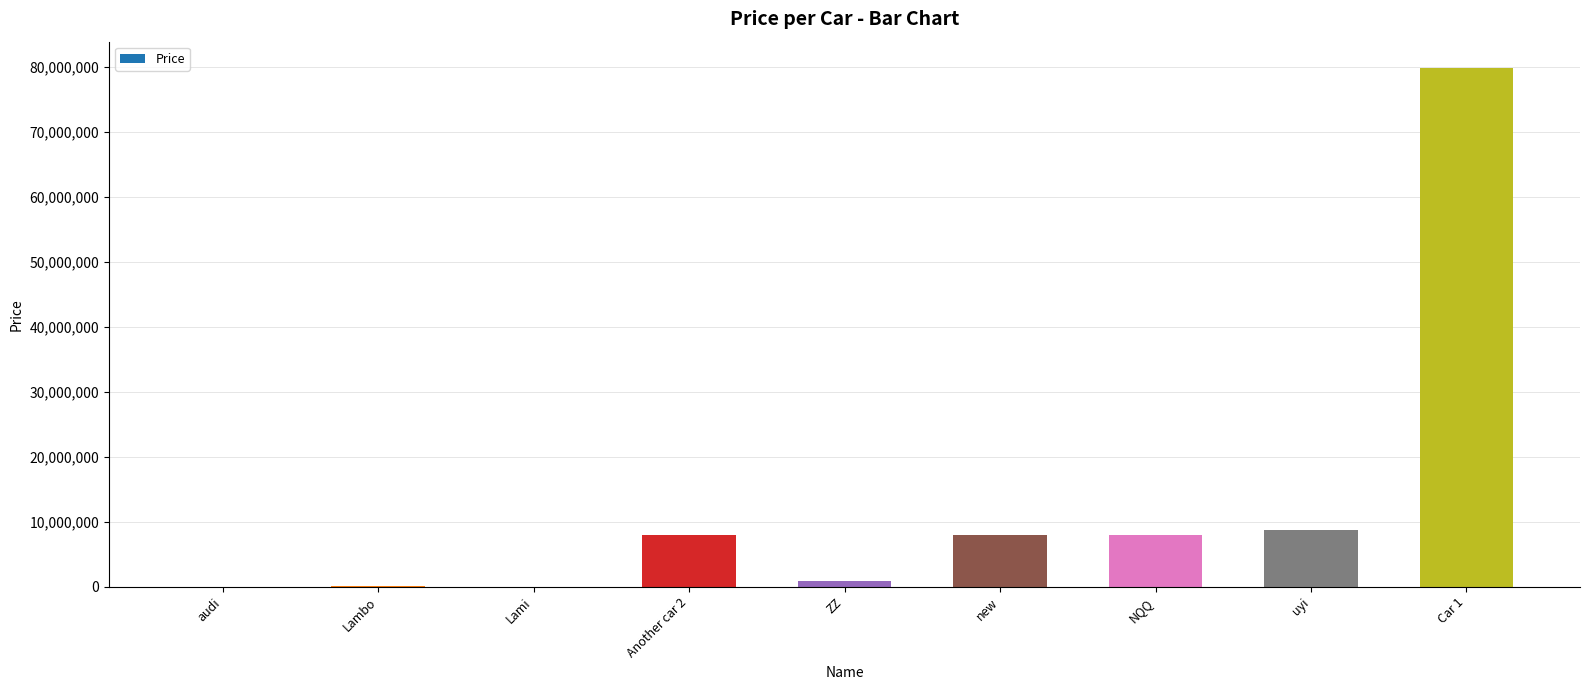

What is the sum of the values at Lambo and Lami?

98888